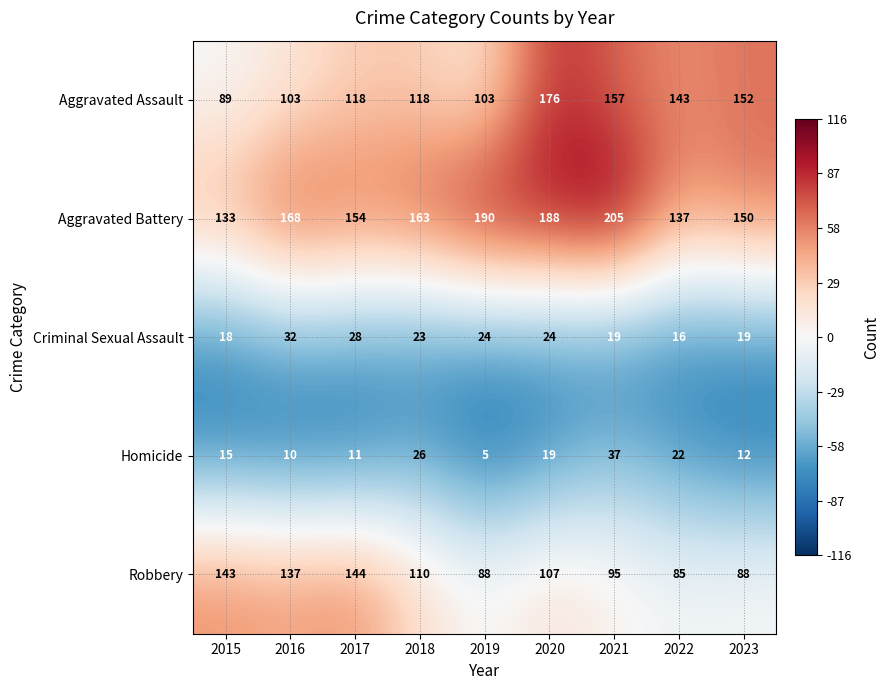

Between 2016 and 2021, which series saw the biggest shift?

Aggravated Assault